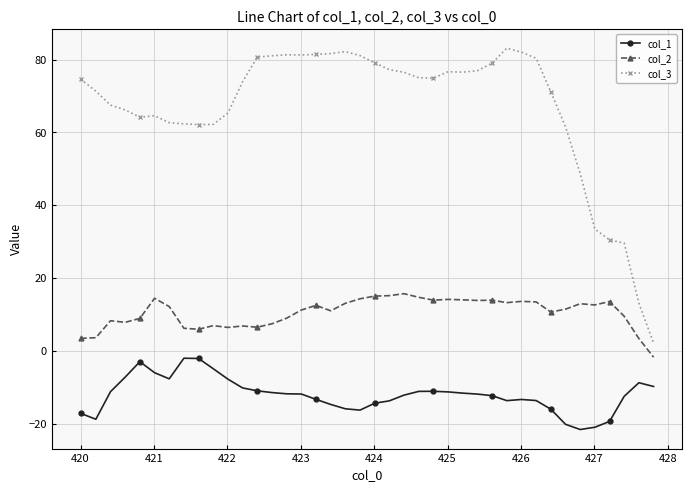

Which series has the largest range (max minus min)?

col_3